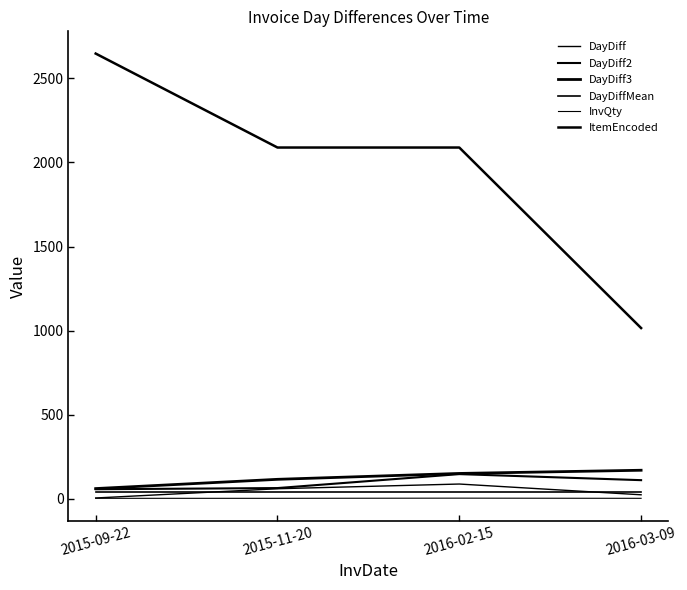

Rank the categories by DayDiff2 value from lowest to highest.

2015-09-22, 2015-11-20, 2016-03-09, 2016-02-15